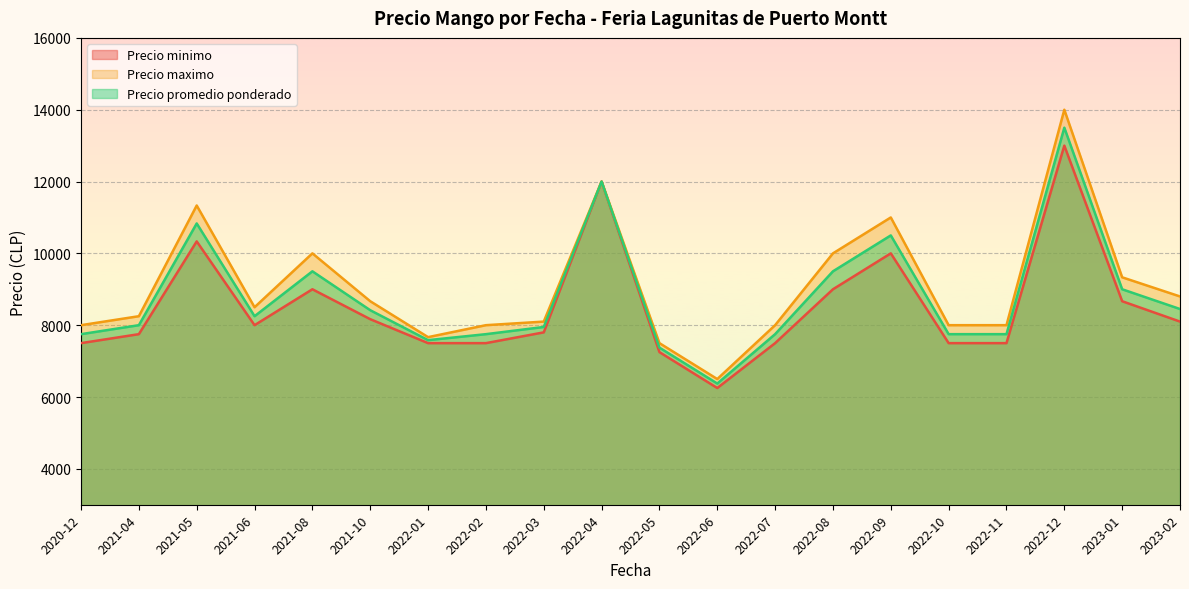

How many lines are shown in the chart?

3